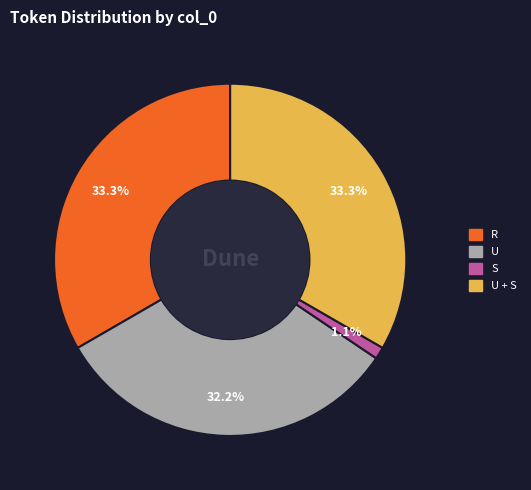

Is there any slice that represents more than half of the pie?

No